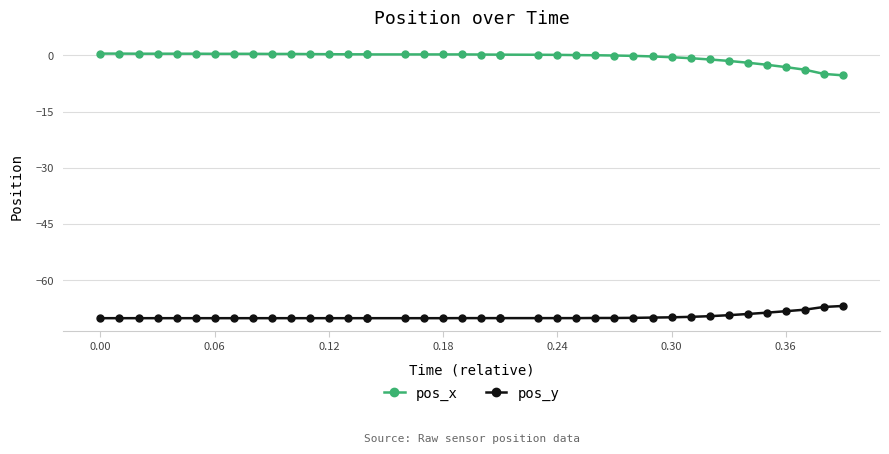

How many values in pos_x are above zero?

27